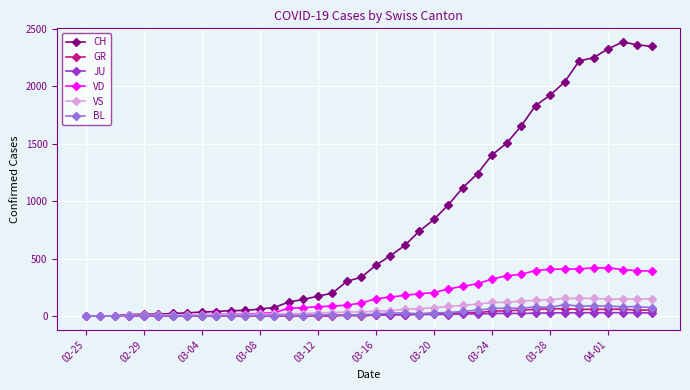

Which series has the largest total across all categories?

CH